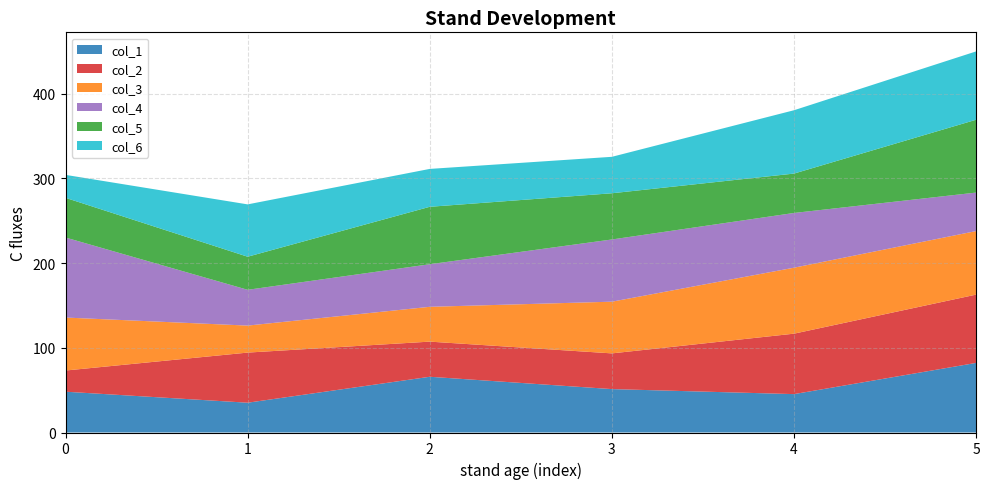

What is the total value across all series at 2?

311.2